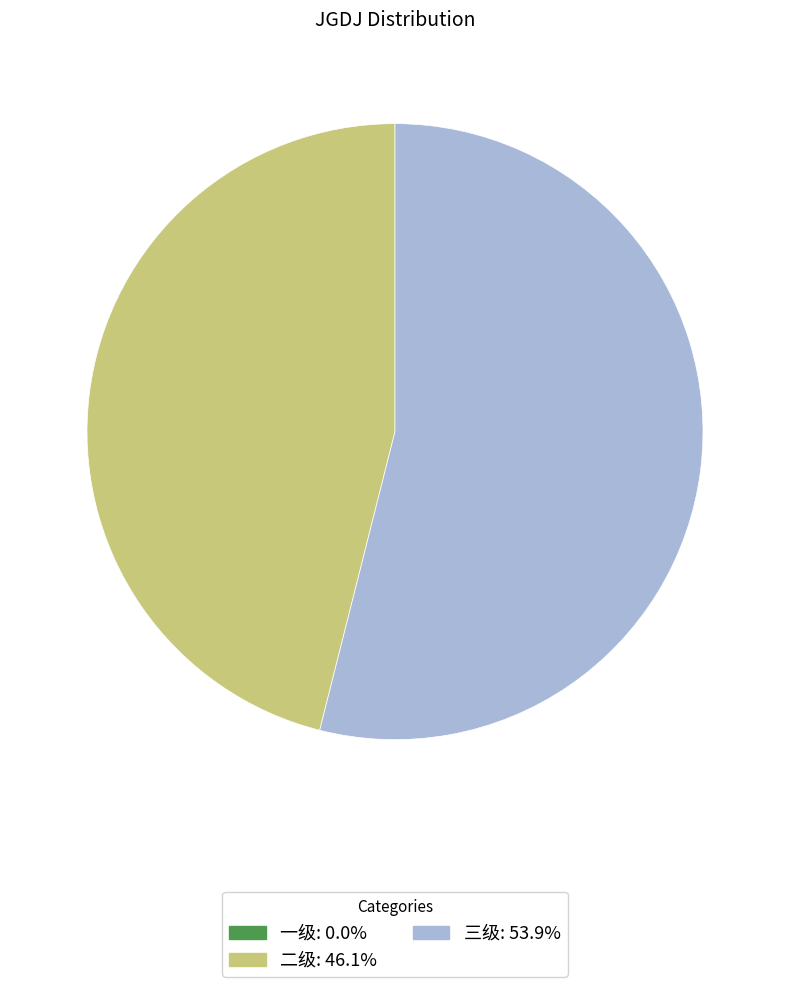

Does any single category account for the majority?

Yes